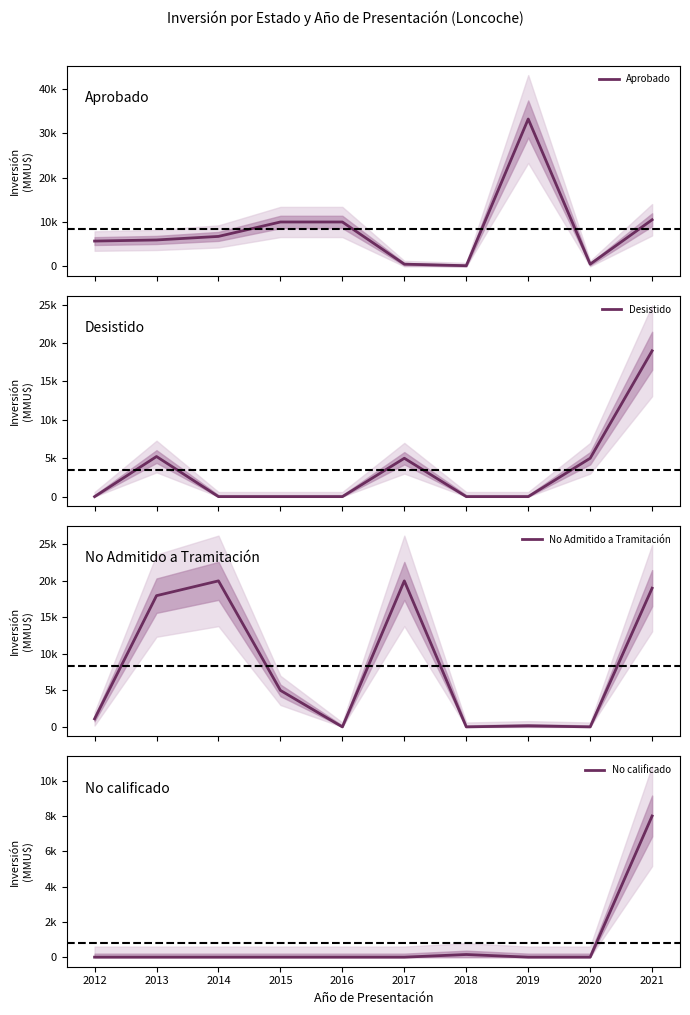

Rank the series by their maximum value, from highest to lowest.

Aprobado, No Admitido a Tramitación, Desistido, No calificado